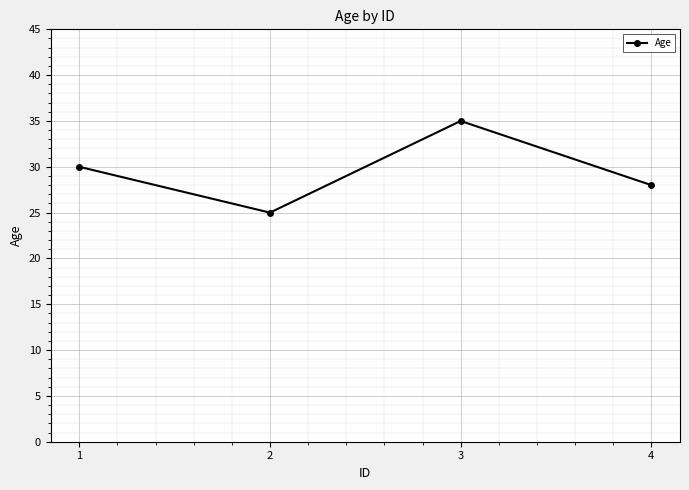

Reading left to right, extract all data points from this chart.

30	25	35	28